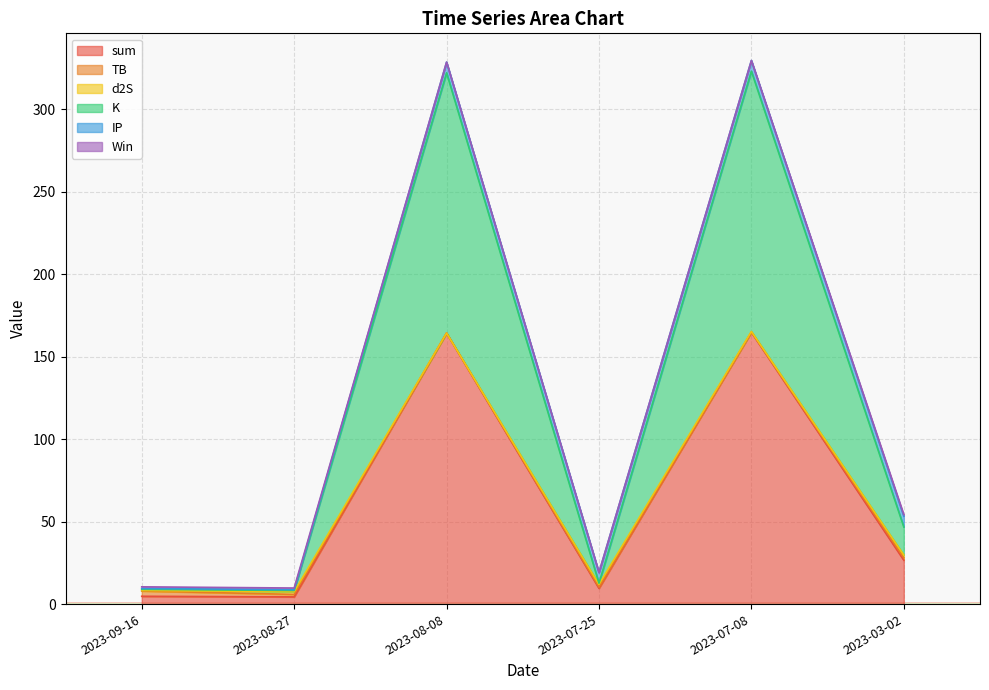

True or false: Win has more than 1 interior local peaks.

False